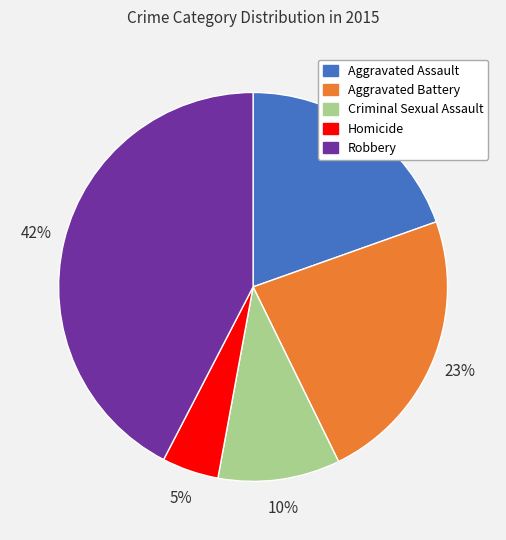

Does Robbery represent more than half of the total?

No